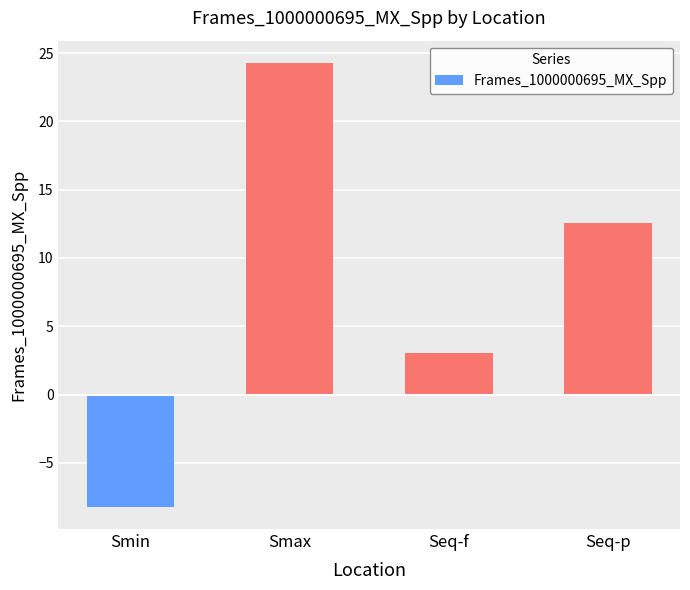

What is the difference between the second highest and minimum values?

20.8